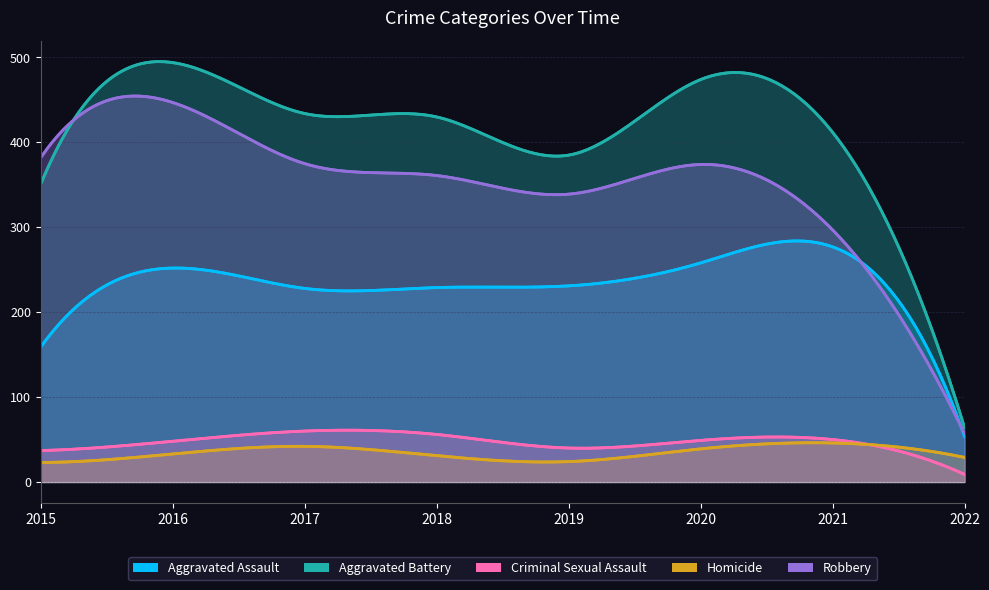

Reading right to left, transcribe all the data shown in this chart.

Aggravated Assault: 54	277	258	231	229	228	252	159
Aggravated Battery: 64	412	474	385	430	434	494	351
Criminal Sexual Assault: 9	50	49	40	56	60	48	37
Homicide: 29	46	39	24	31	42	33	23
Robbery: 57	297	374	339	361	375	447	382